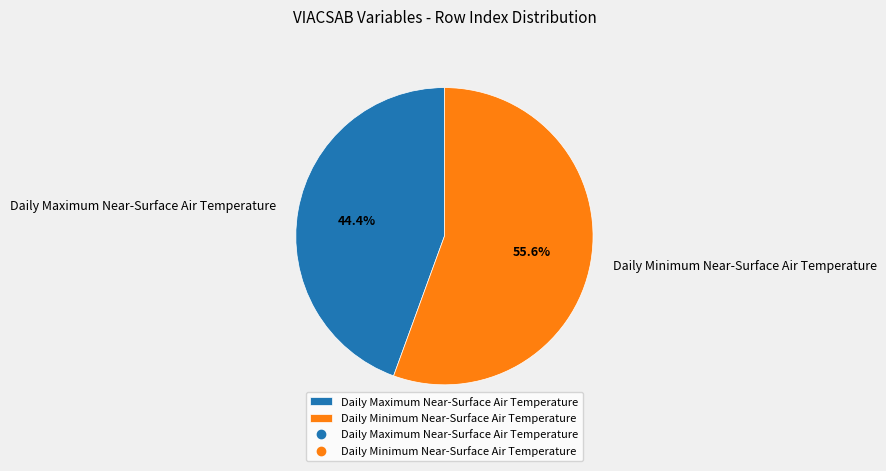

How many slices are in this pie chart?

2